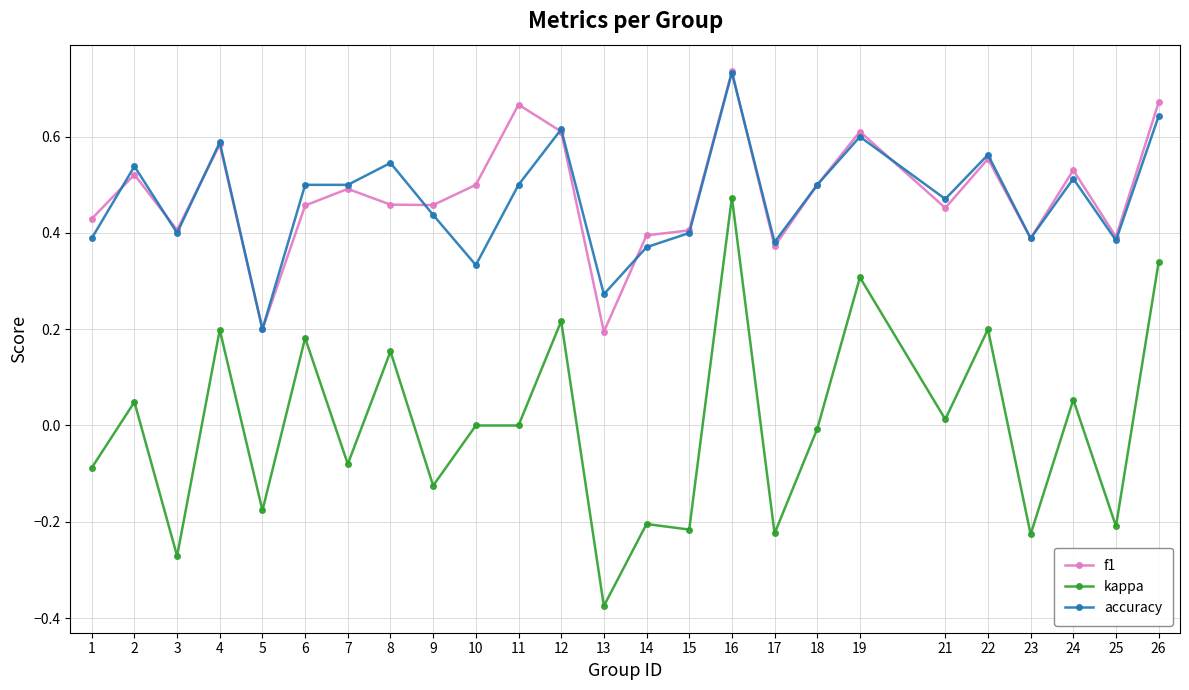

What are all the series names shown in the legend?

f1, kappa, accuracy